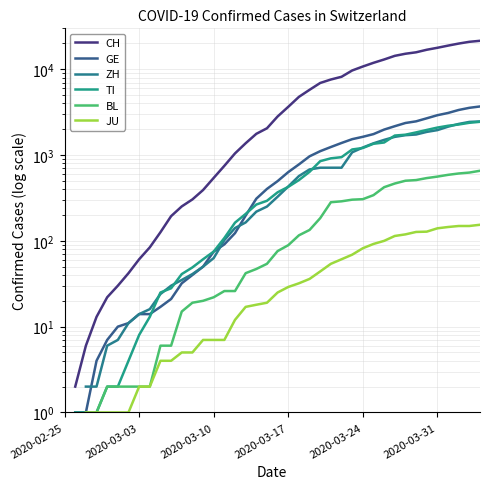

What is the value of the CH point at the 32nd from the left?

14337.0